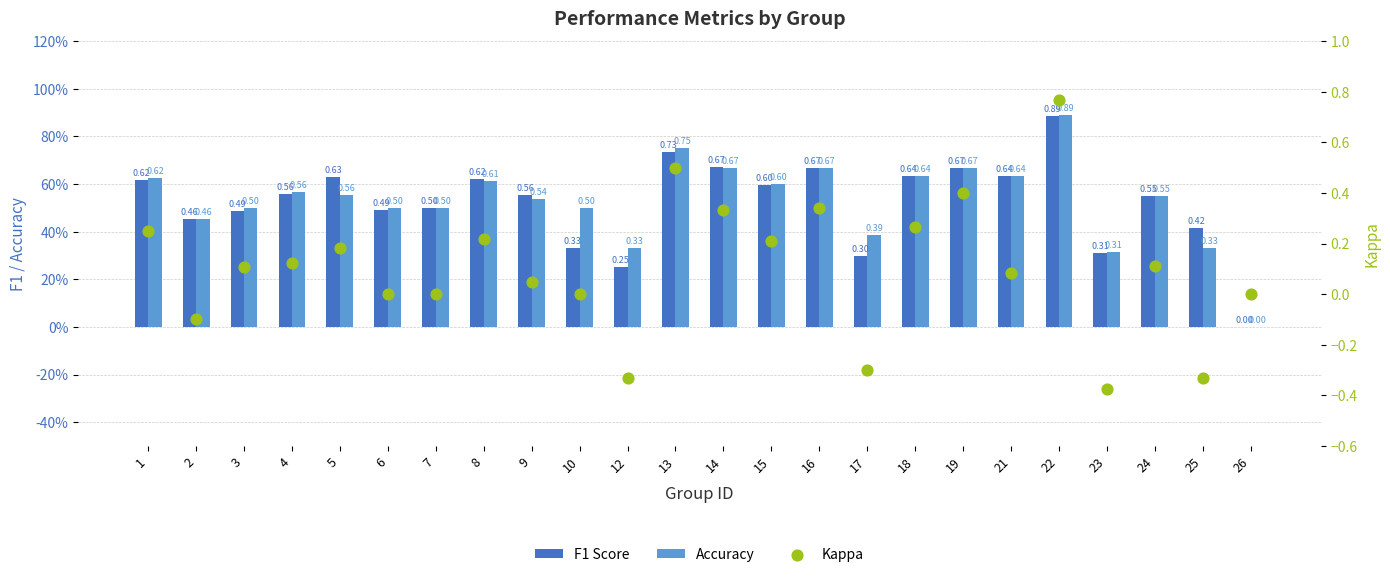

Which series has the largest Y range (max minus min)?

Kappa